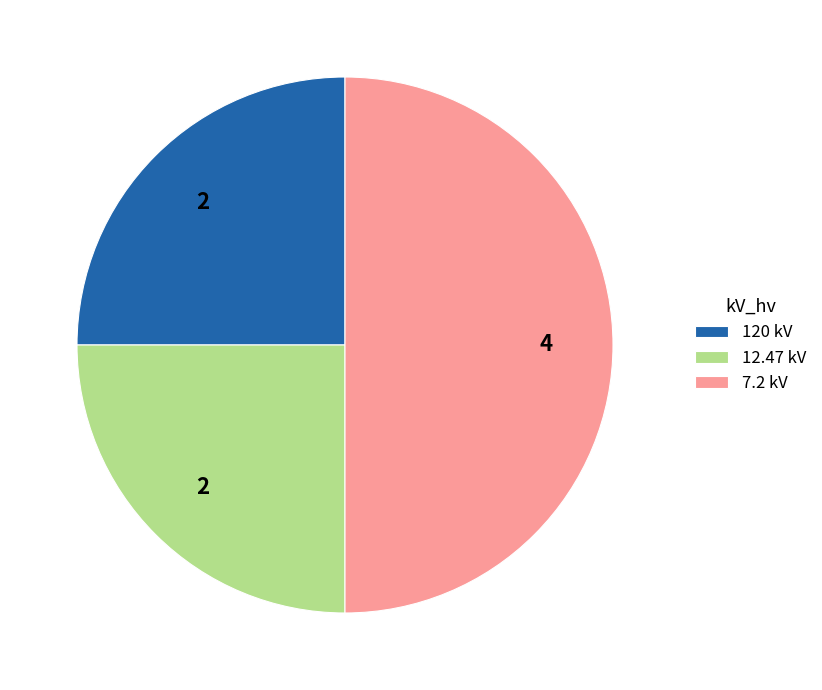

What is the largest slice in the pie chart?

7.2 kV